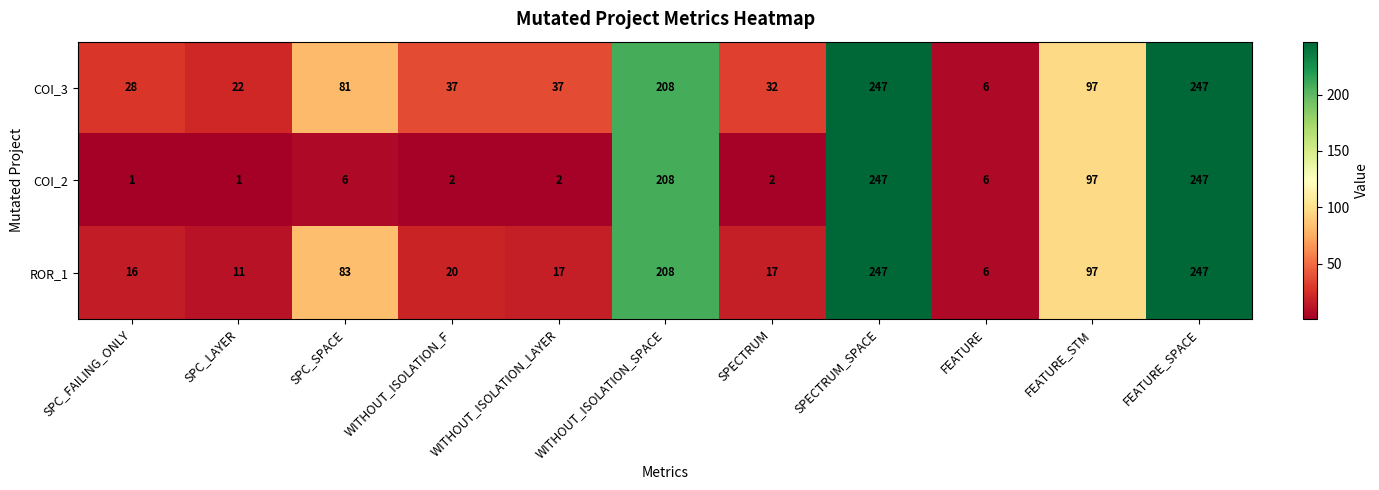

The ROR_1 series shows 29 at SPECTRUM. True or false?

False